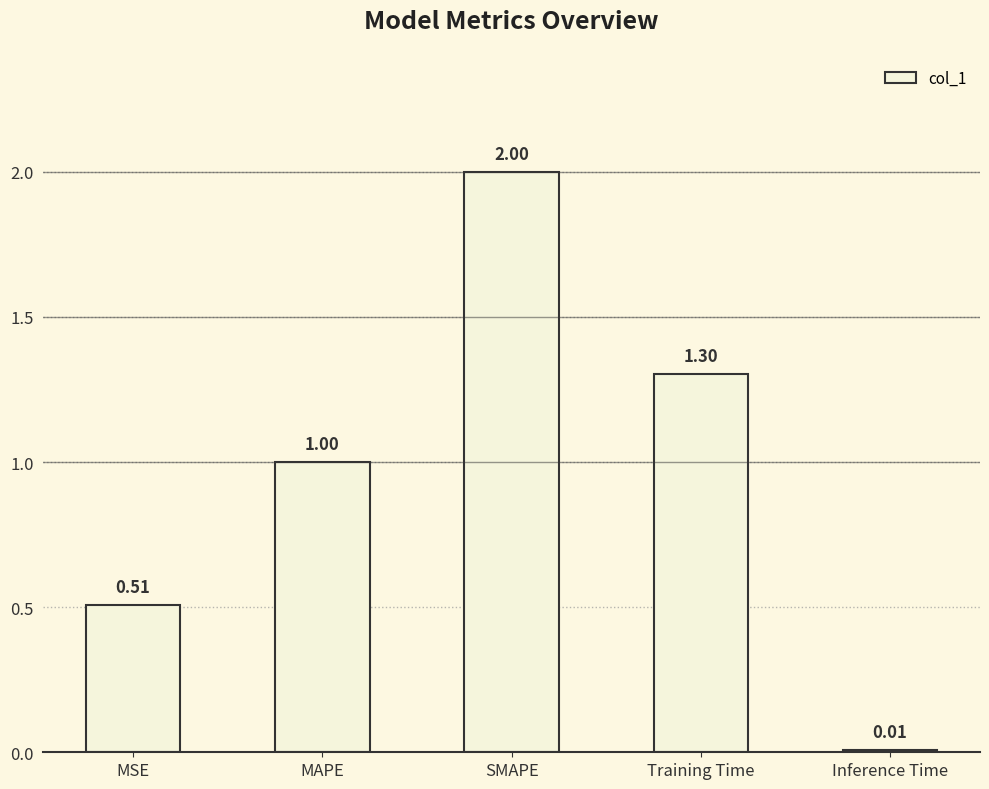

What is the greatest value displayed?

2.0